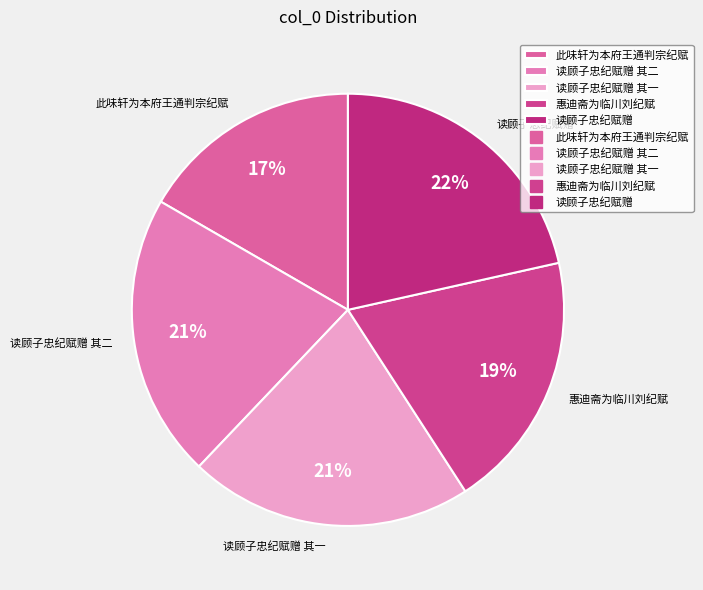

The 读顾子忠纪赋赠 slice represents 8% of the pie. True or false?

False